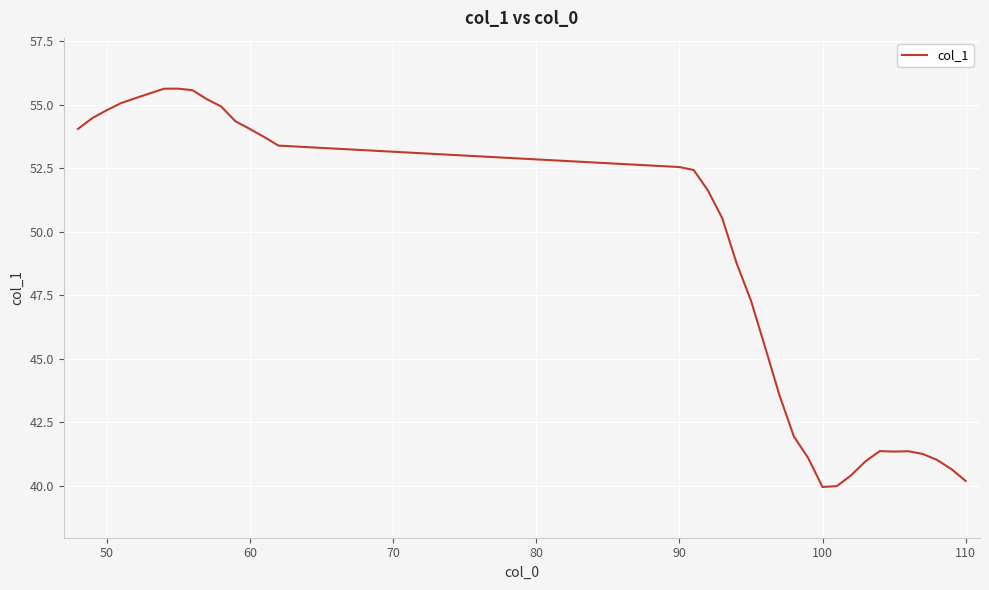

What is the difference between the maximum and minimum values?

15.7